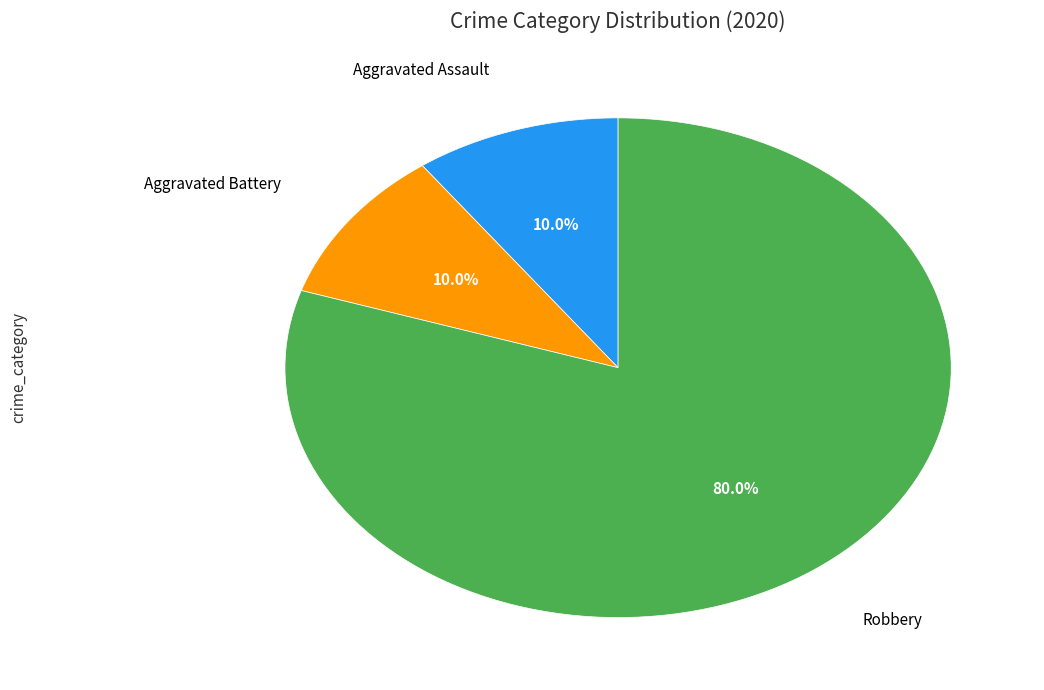

Is there a majority slice in this chart?

Yes